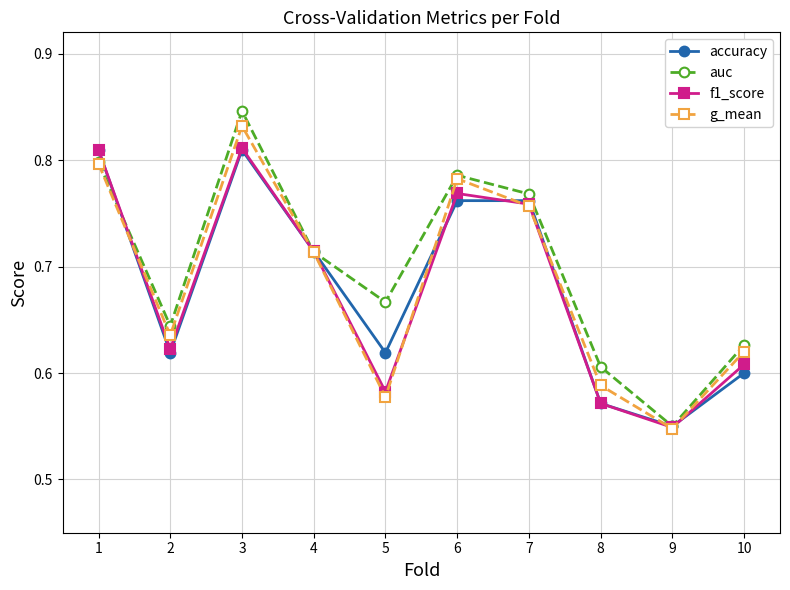

What is the difference between the highest and lowest values at 5?

0.1